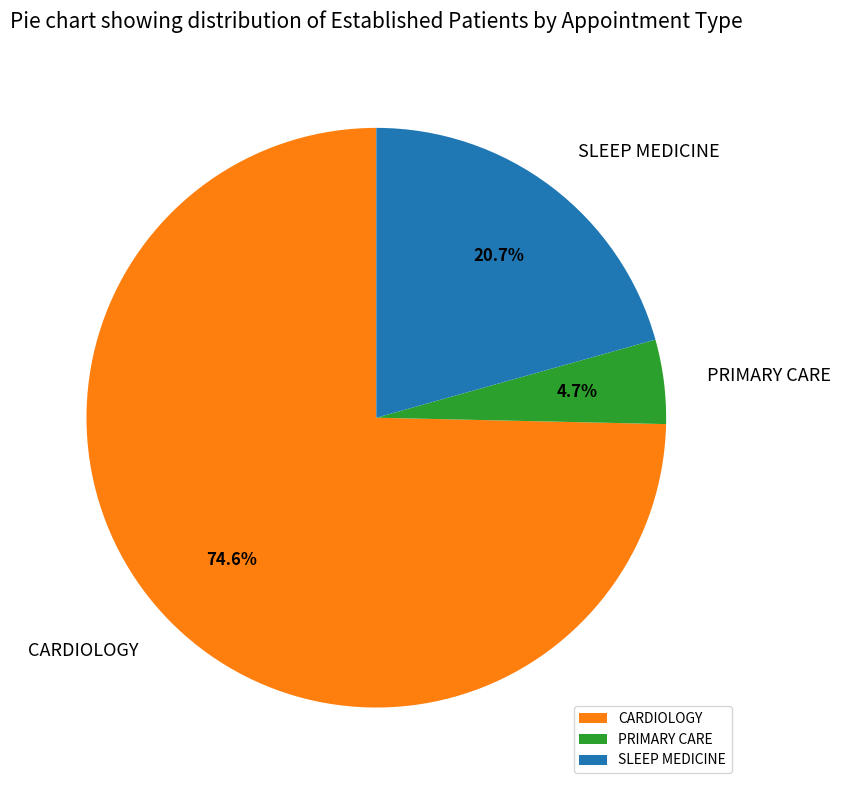

To the nearest percent, what is the difference between the CARDIOLOGY and SLEEP MEDICINE slice percentages?

54%